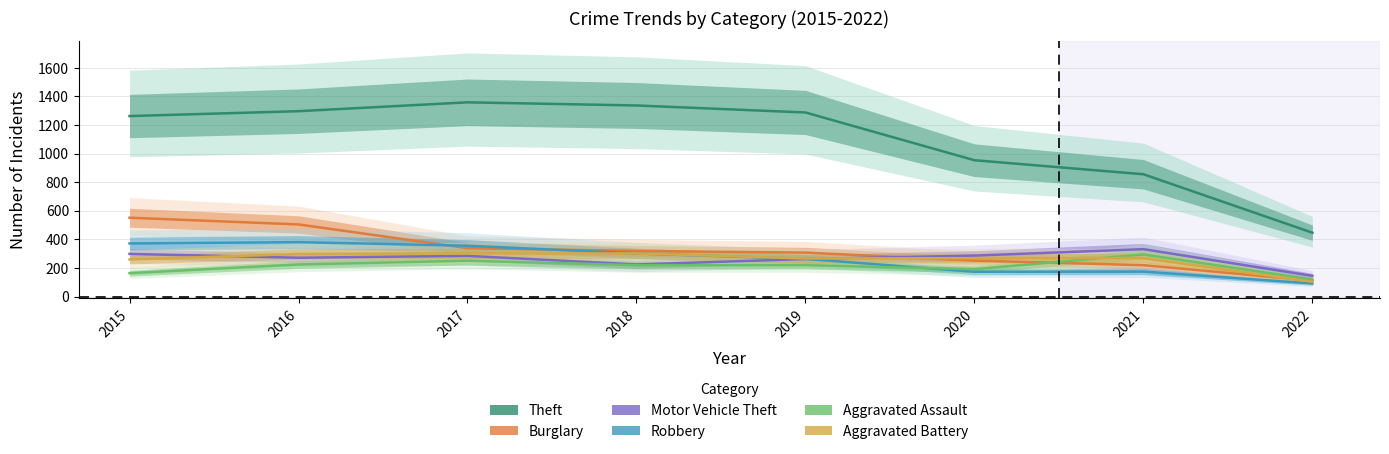

After their last crossing, which series has the higher values: Robbery or Aggravated Assault?

Aggravated Assault